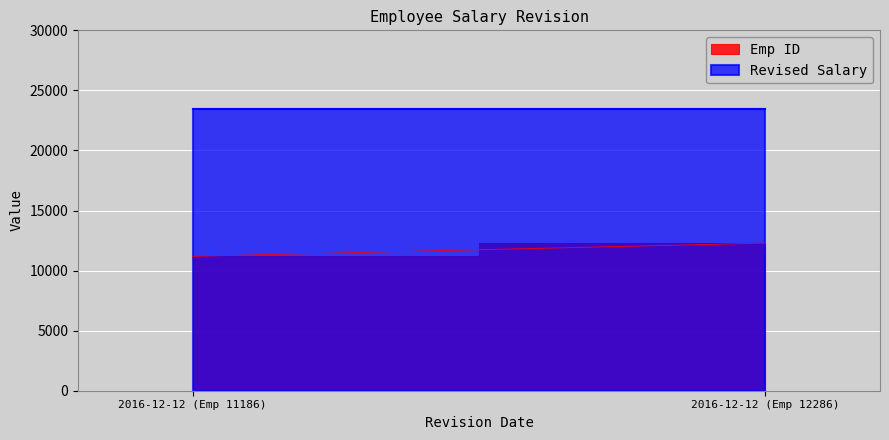

Count the number of categories in the chart.

2